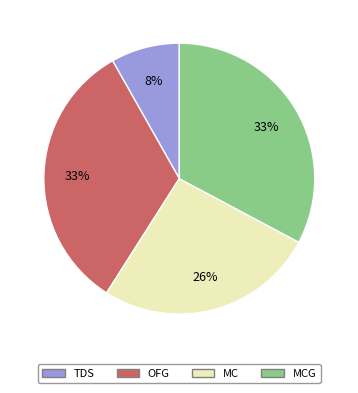

Is it true that MCG is 33% of the pie?

True